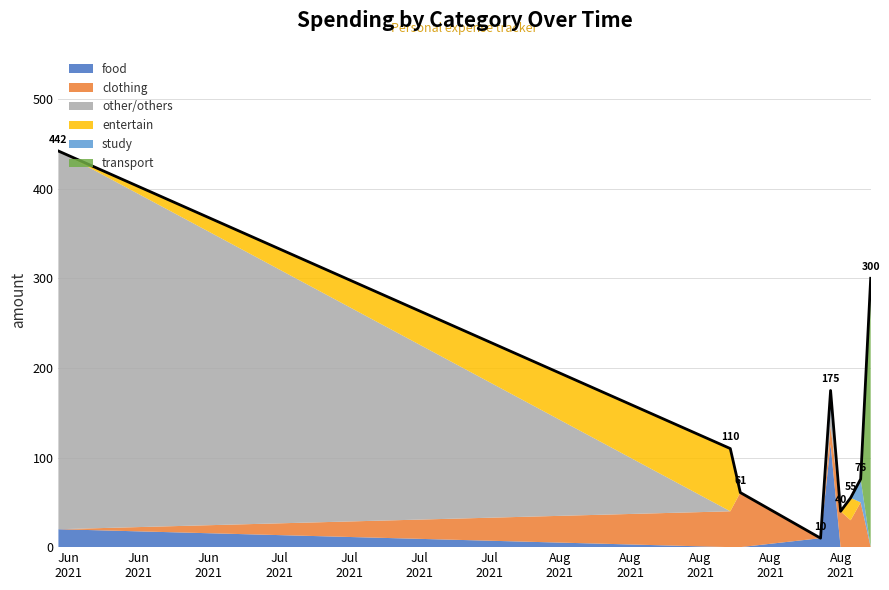

Does the chart have visible grid lines?

Yes